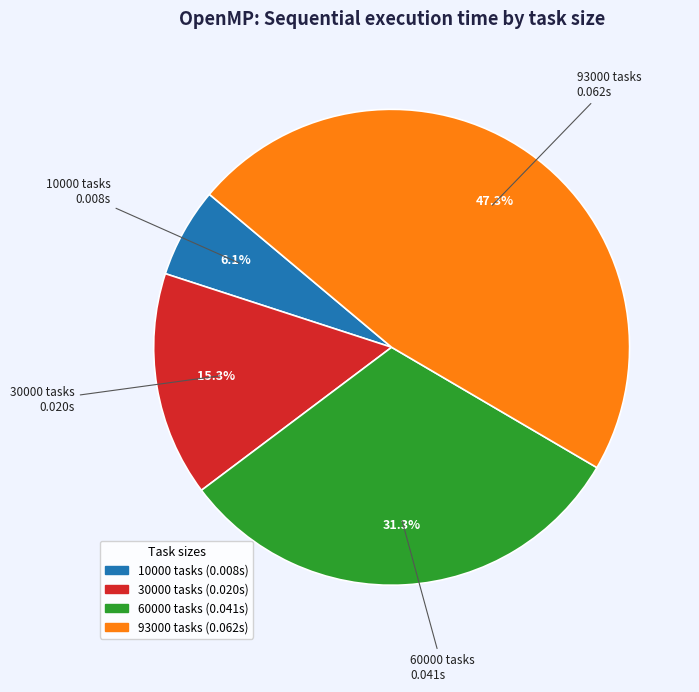

Between 93000 and 30000, which is larger?

93000